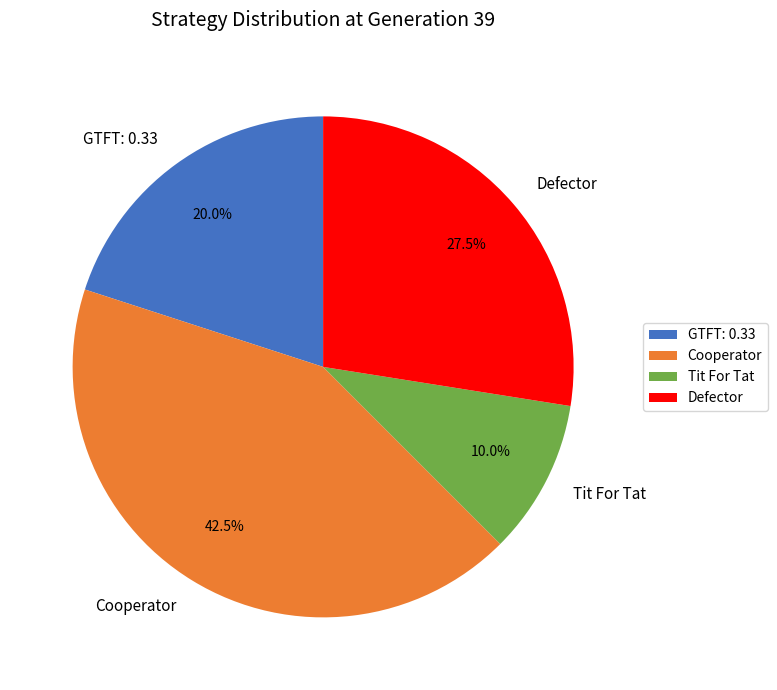

The Defector slice represents 19% of the pie. True or false?

False